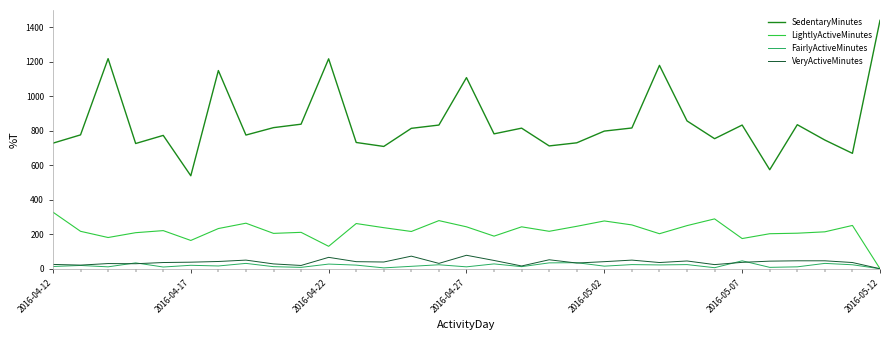

Which series has the largest total across all categories?

SedentaryMinutes